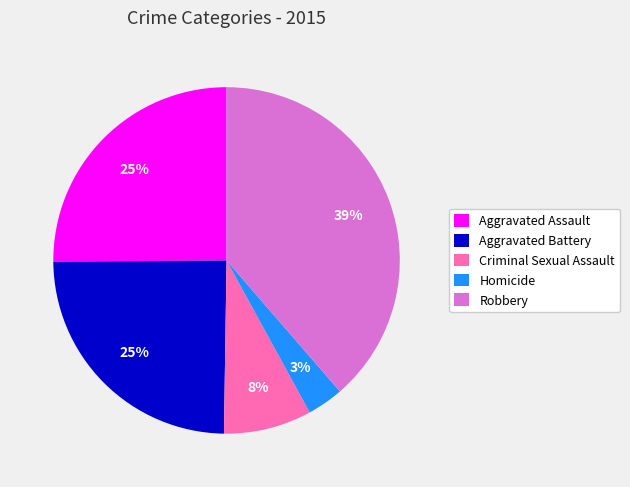

To the nearest percent, what percentage of the pie is Criminal Sexual Assault?

8%